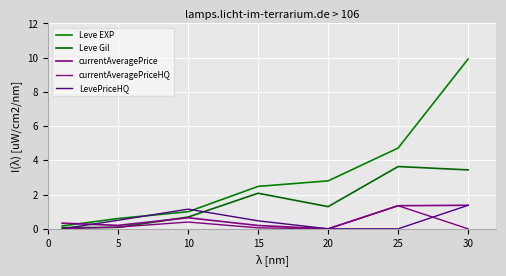

True or false: currentAveragePriceHQ and Leve Gil intersect in this chart.

True